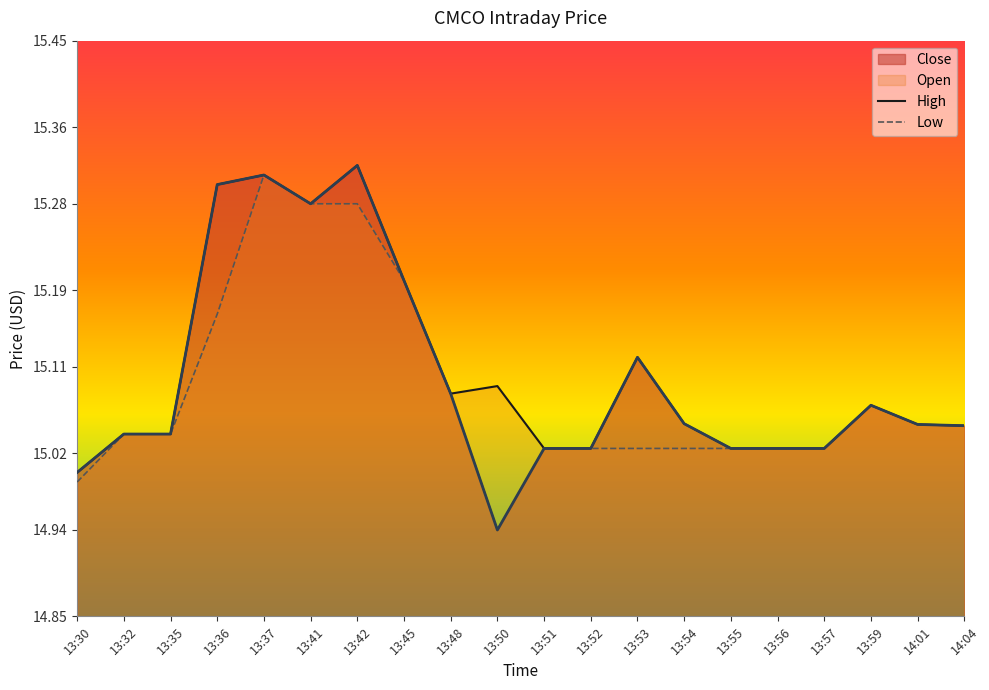

Which series changed the most between 13:35 and 14:01?

High